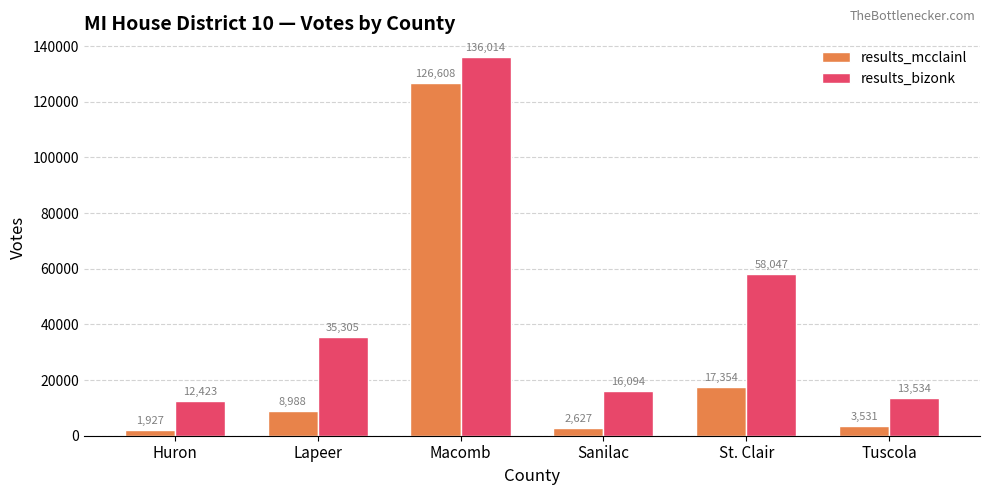

At how many categories does at least one series exceed 21463?

3